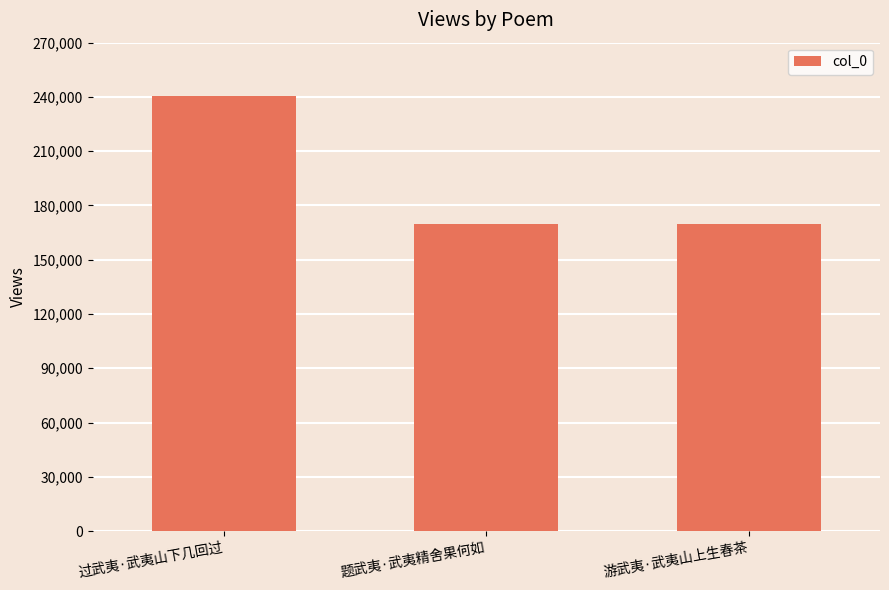

Approximately how many times larger is the value at 过武夷·武夷山下几回过 compared to 游武夷·武夷山上生春茶?

1.4